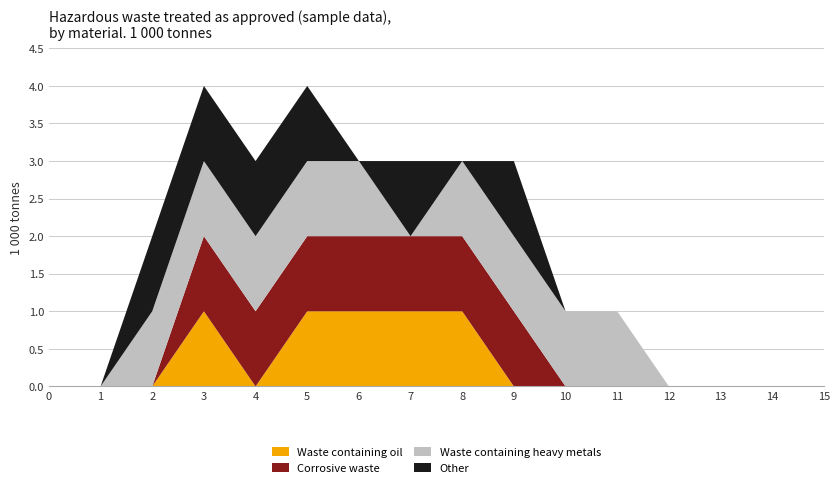

Reading left to right, transcribe all the data shown in this chart.

Waste containing oil: 0	0	0	1	0	1	1	1	1	0	0	0	0	0	0	0
Corrosive waste: 0	0	0	1	1	1	1	1	1	1	0	0	0	0	0	0
Waste containing heavy metals: 0	0	1	1	1	1	1	0	1	1	1	1	0	0	0	0
Other: 0	0	1	1	1	1	0	1	0	1	0	0	0	0	0	0